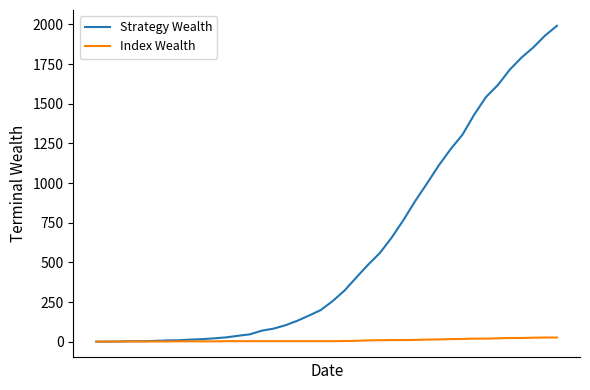

What is the greatest value displayed?

1991